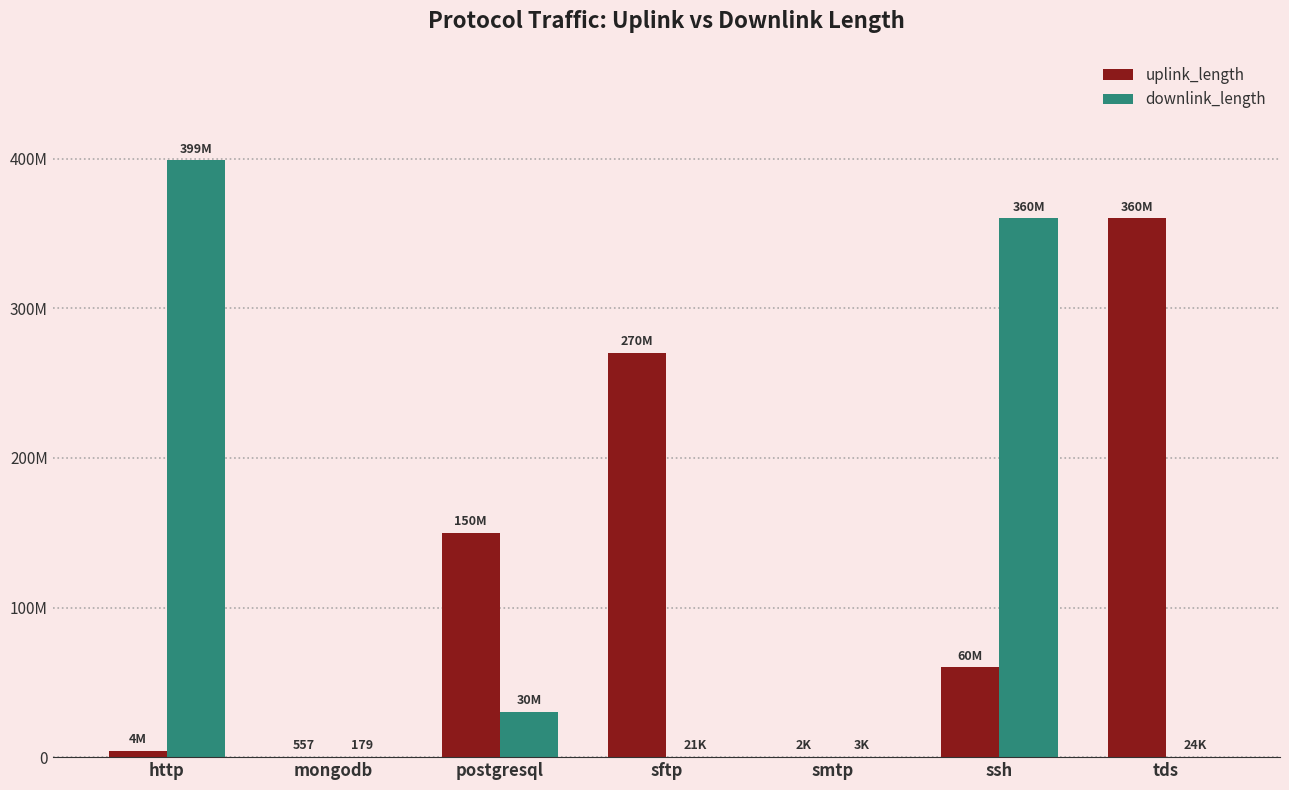

Are the bars grouped side by side (vs. stacked)?

Yes